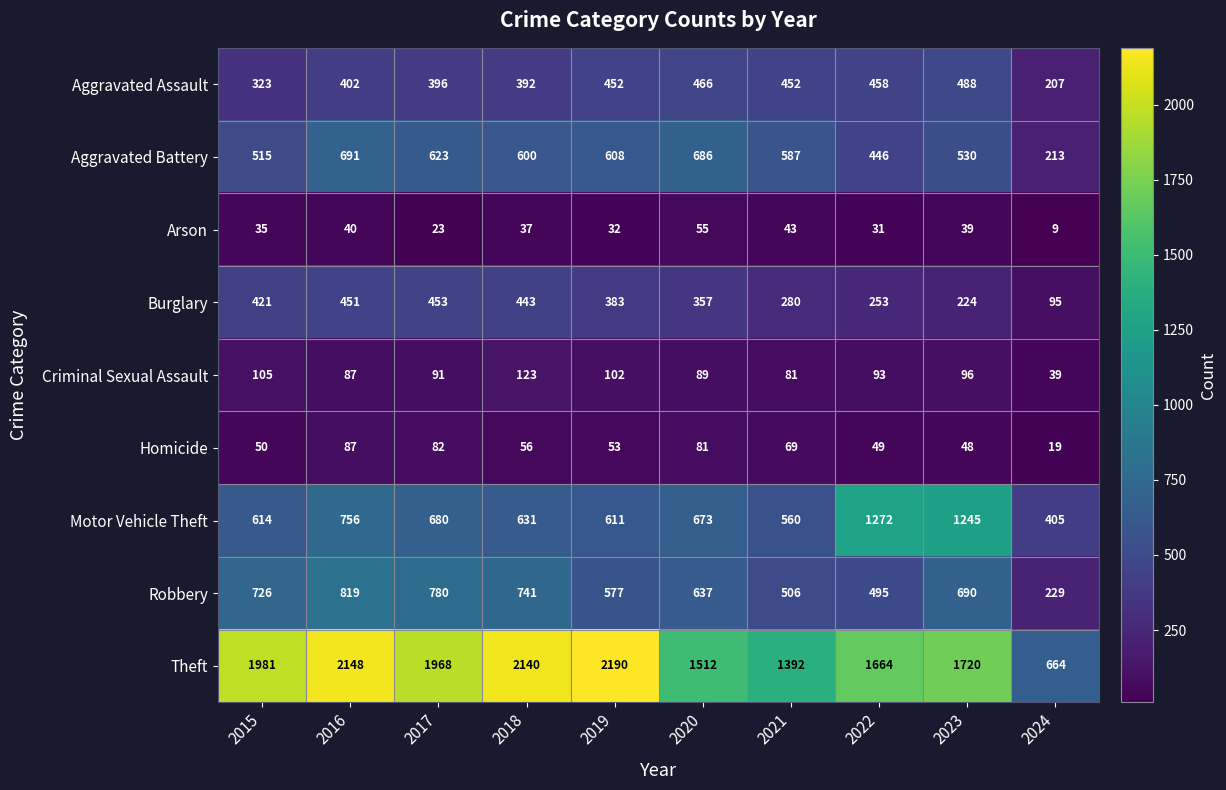

Where is Aggravated Battery nearest to the value 452?

2022